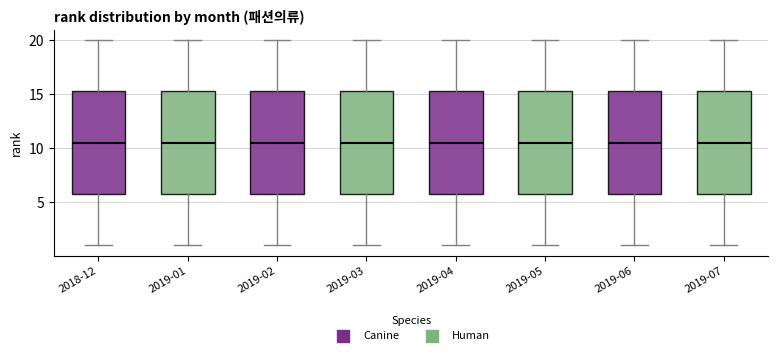

Reading left to right, read every box against the y-axis: the position of its median line, the range the box covers, and the ends of its whiskers. The values are not printed on the chart, so give them approximately, as read against the axis.

2018-12: median 10.5, box 6.0 to 15.5, whiskers 1.0 to 20.0
2019-01: median 10.5, box 6.0 to 15.5, whiskers 1.0 to 20.0
2019-02: median 10.5, box 6.0 to 15.5, whiskers 1.0 to 20.0
2019-03: median 10.5, box 6.0 to 15.5, whiskers 1.0 to 20.0
2019-04: median 10.5, box 6.0 to 15.5, whiskers 1.0 to 20.0
2019-05: median 10.5, box 6.0 to 15.5, whiskers 1.0 to 20.0
2019-06: median 10.5, box 6.0 to 15.5, whiskers 1.0 to 20.0
2019-07: median 10.5, box 6.0 to 15.5, whiskers 1.0 to 20.0